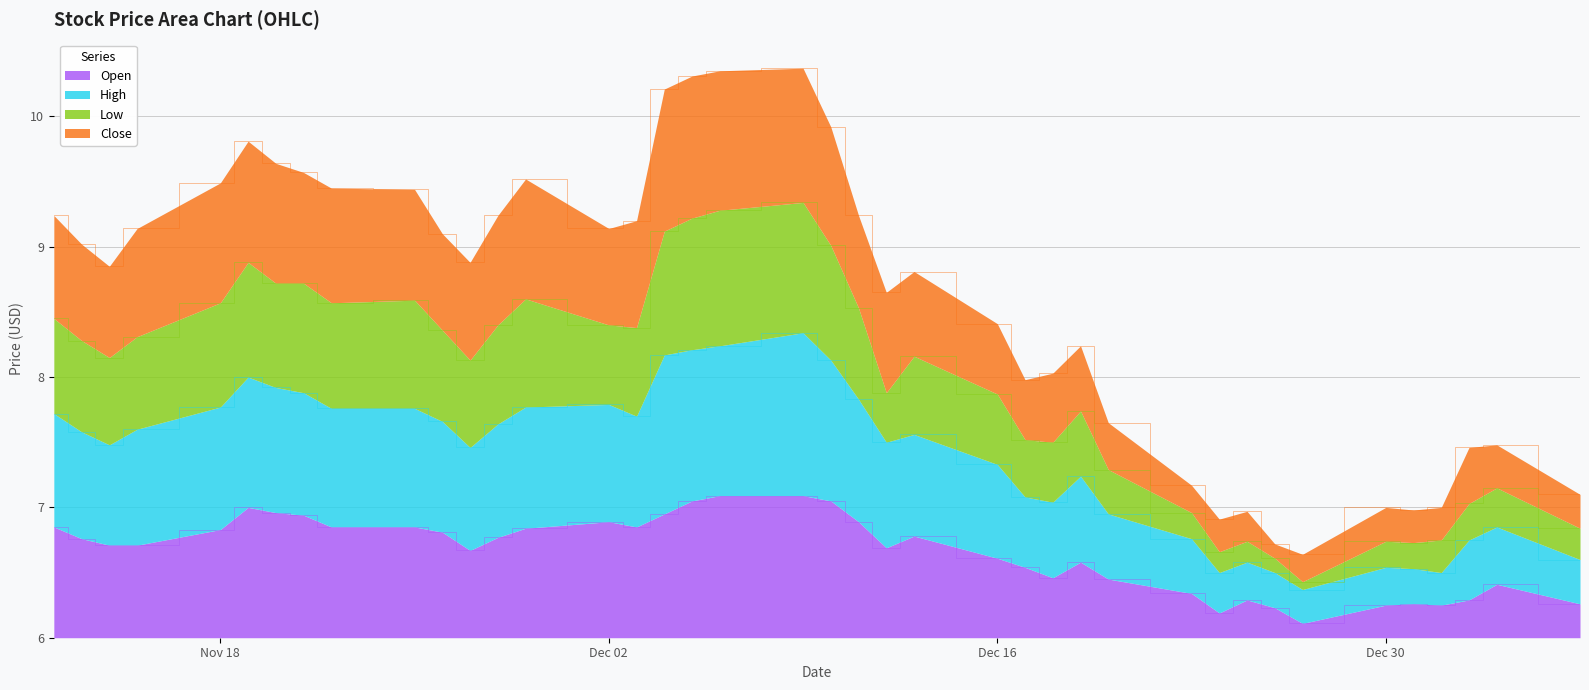

Which category has the lowest value in the Open series?

2013-12-27